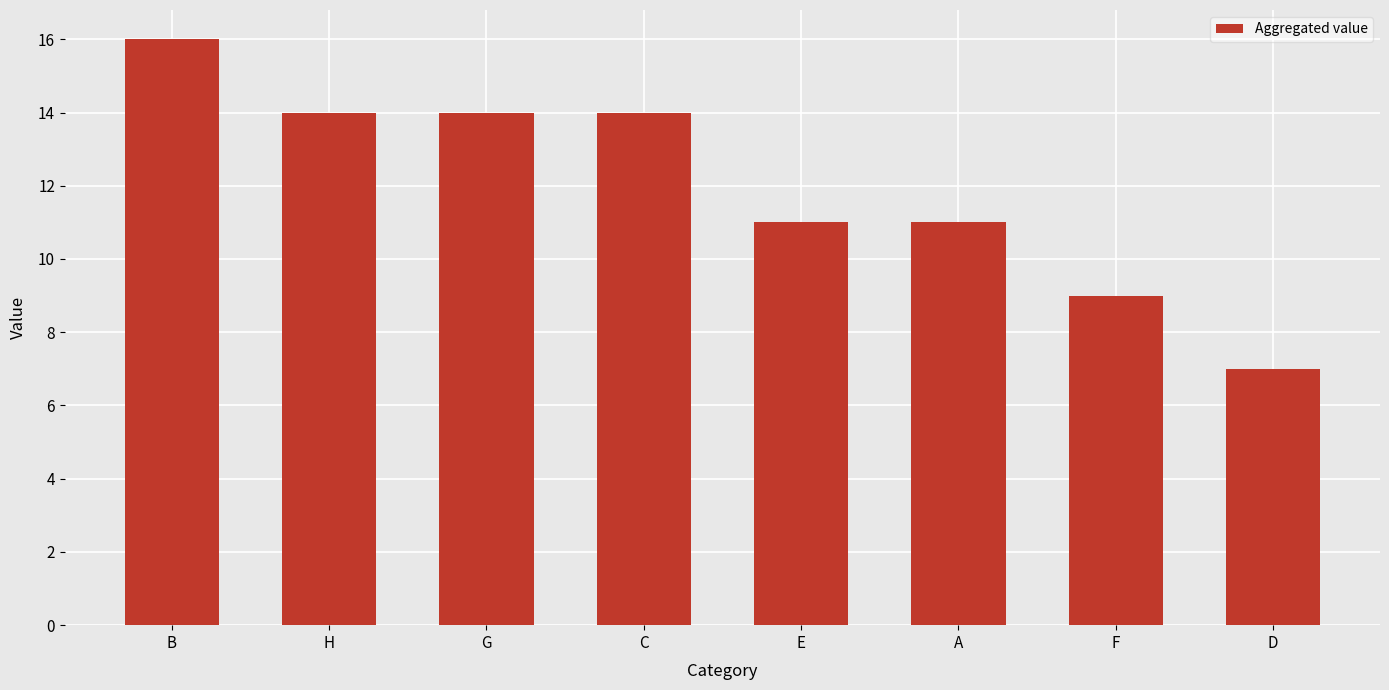

What position from the right is C?

5